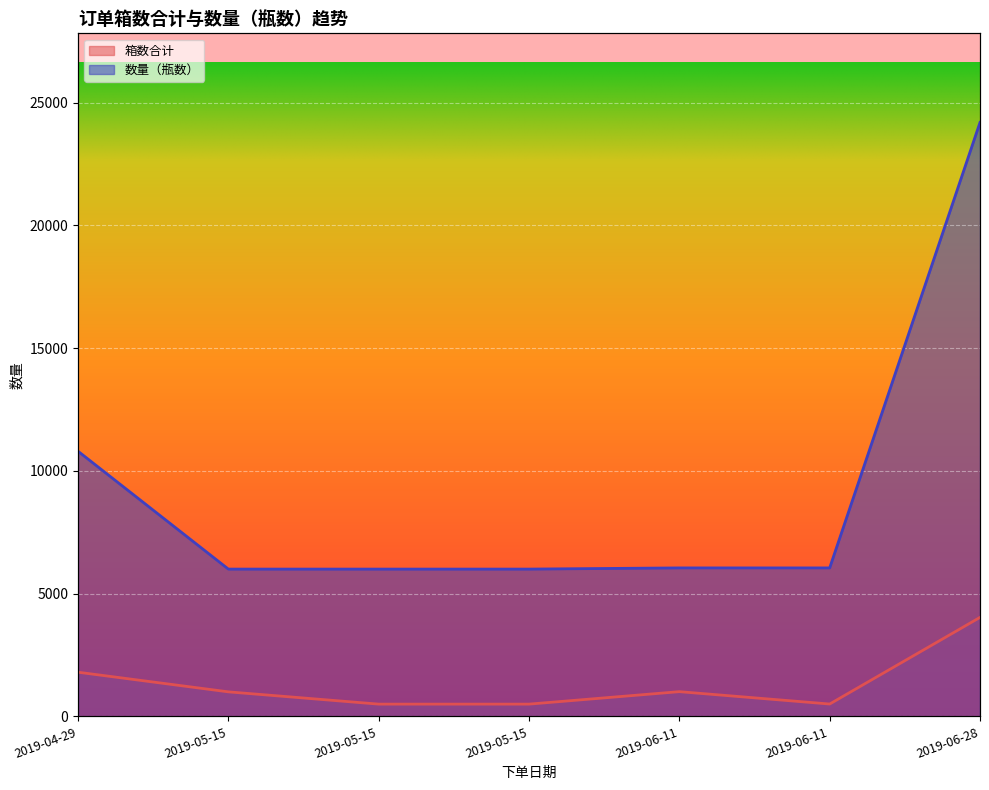

Reading left to right, extract all data points from this chart.

箱数合计: 1800	1000	500	500	1008	504	4032
数量（瓶数）: 10800	6000	6000	6000	6048	6048	24192